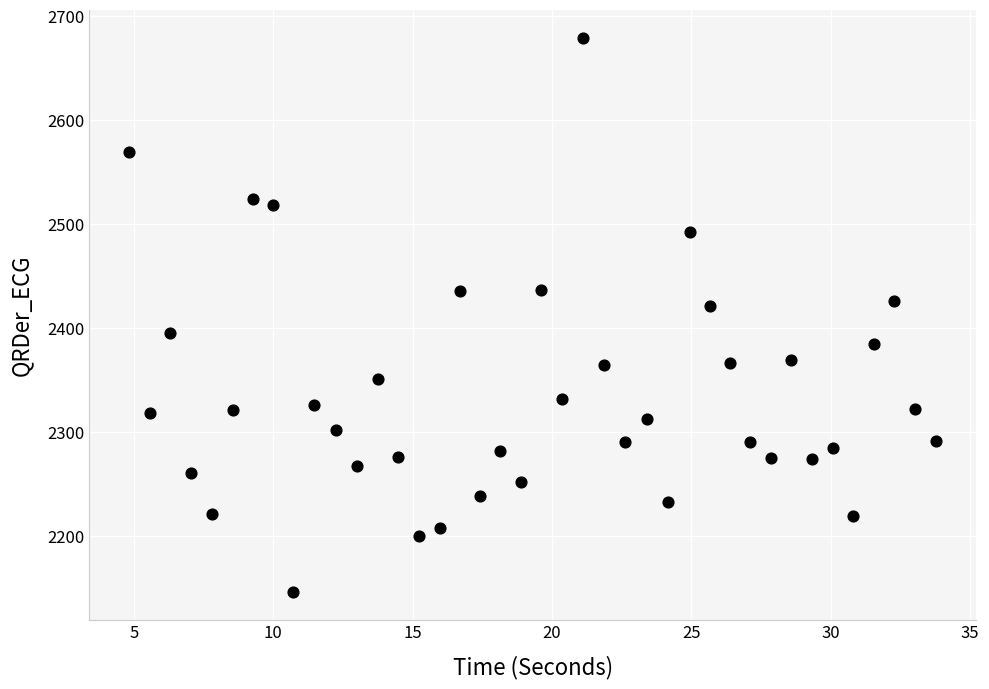

What is the range of Y values (max minus min)?

532.4